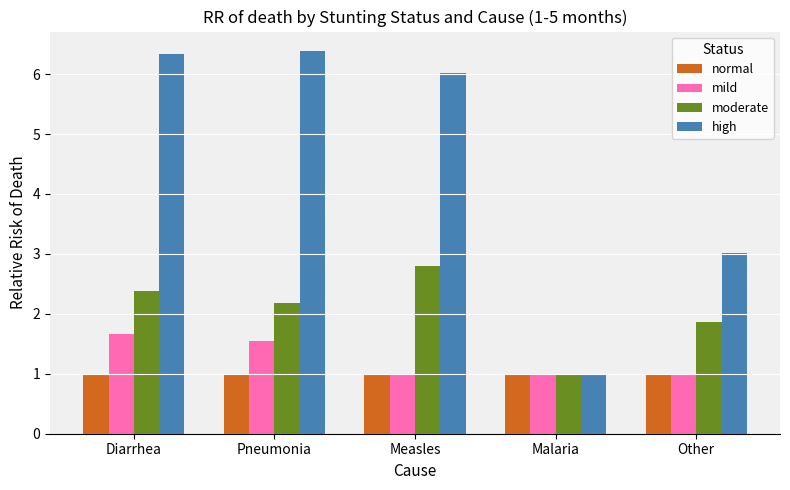

Reading left to right, list all the values displayed in this chart.

normal: Diarrhea=1.0	Pneumonia=1.0	Measles=1.0	Malaria=1.0	Other=1.0
mild: Diarrhea=1.7	Pneumonia=1.6	Measles=1.0	Malaria=1.0	Other=1.0
moderate: Diarrhea=2.4	Pneumonia=2.2	Measles=2.8	Malaria=1.0	Other=1.9
high: Diarrhea=6.3	Pneumonia=6.4	Measles=6.0	Malaria=1.0	Other=3.0